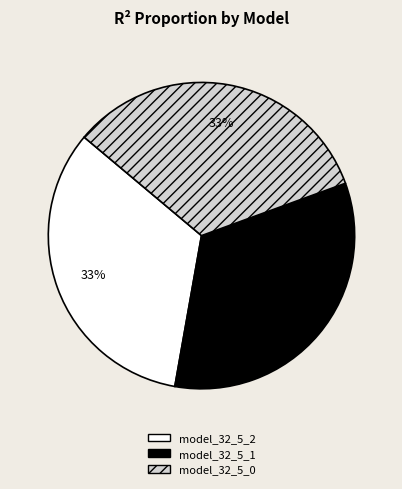

True or false: model_32_5_1 accounts for 33% of the total.

True